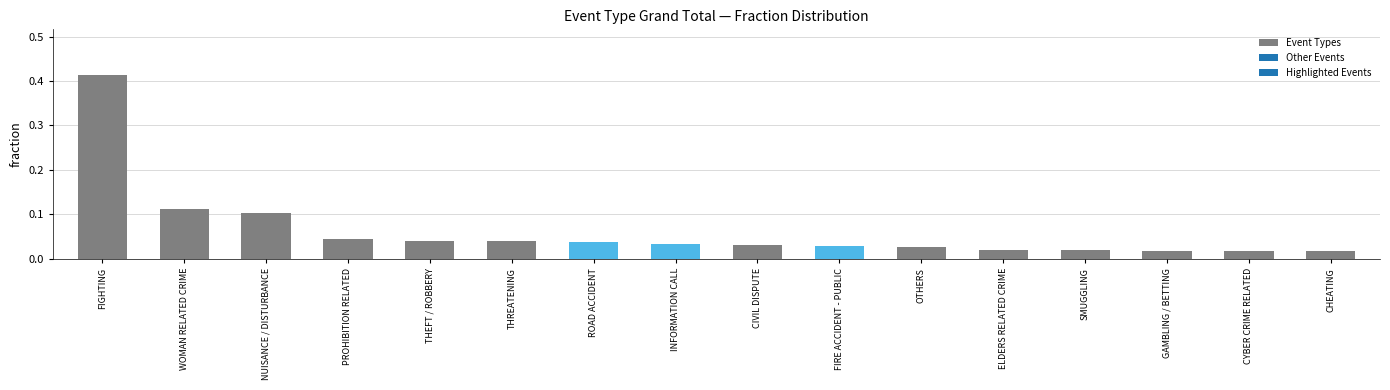

True or false: the data shows 0.1 at NUISANCE / DISTURBANCE.

True